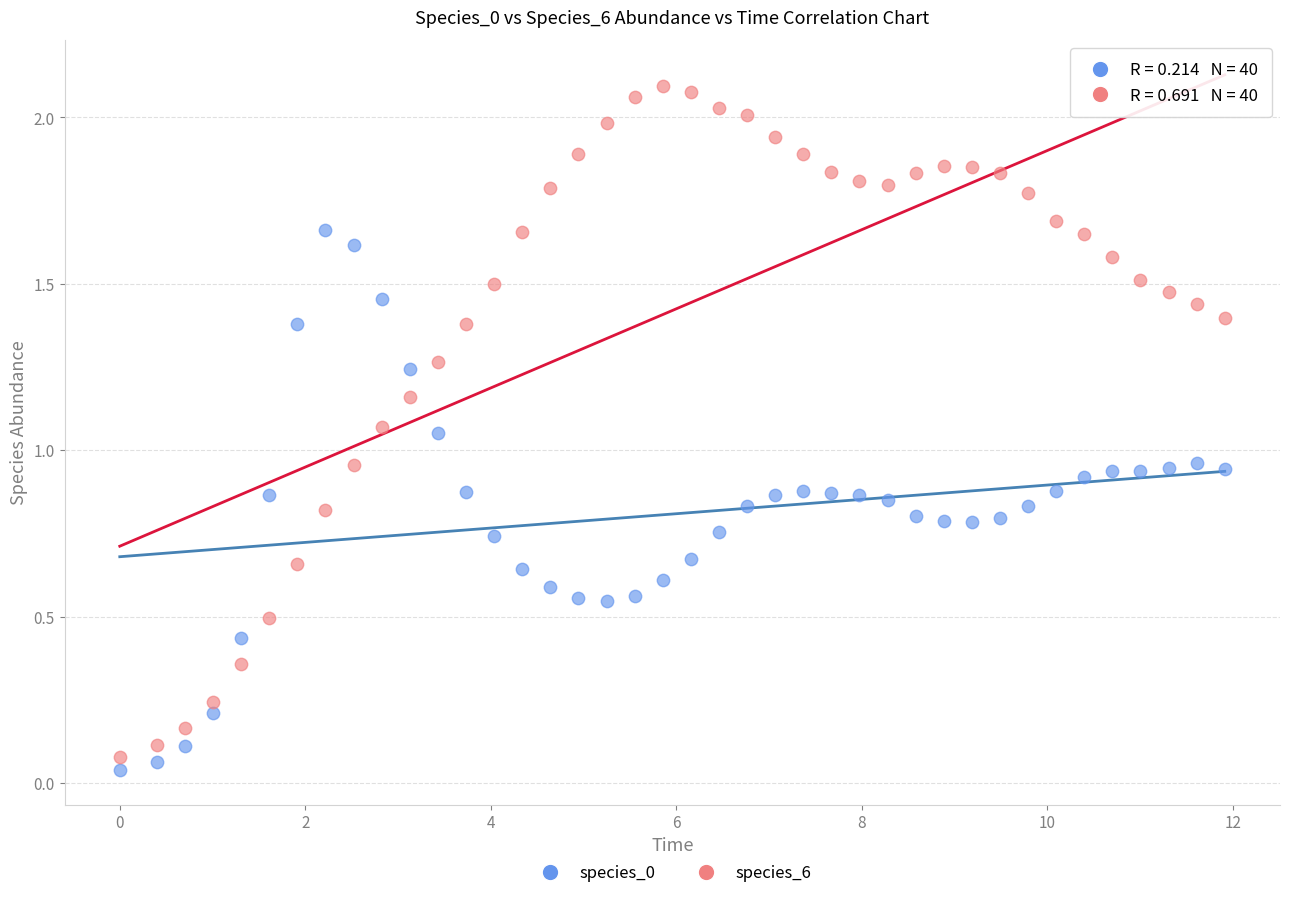

Across all data points, what is the range of X values (max minus min)?

11.9